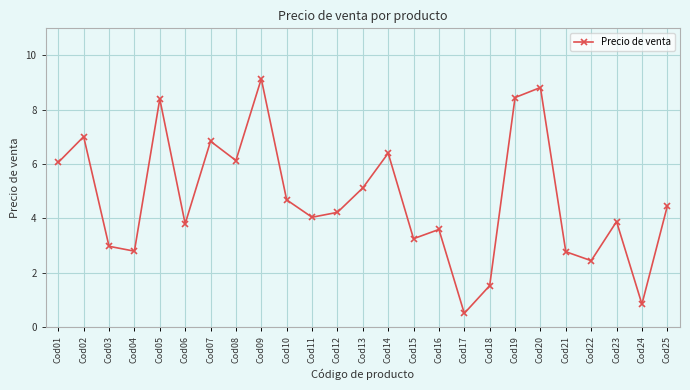

Which has a higher value, Cod05 or Cod18?

Cod05